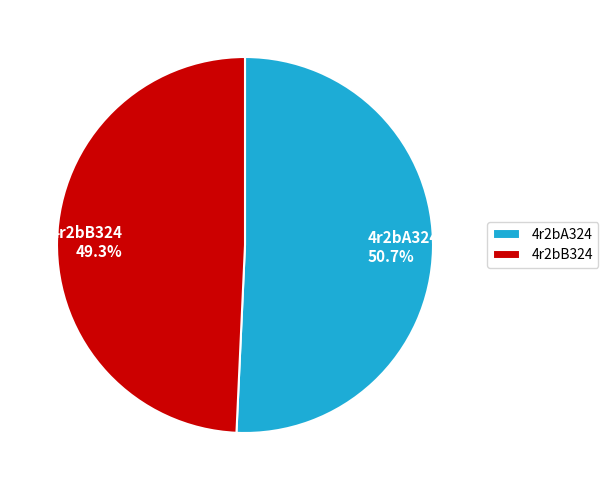

Which slice is the largest?

4r2bA324